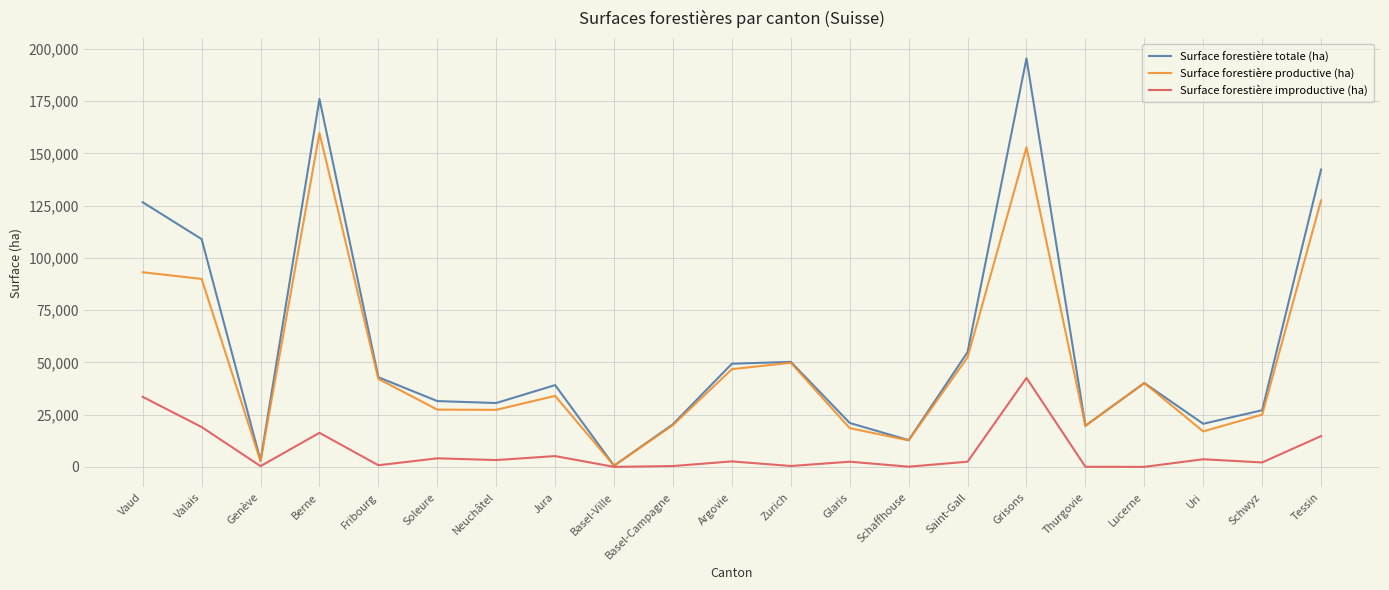

What is the total value across all series at Valais?

218018